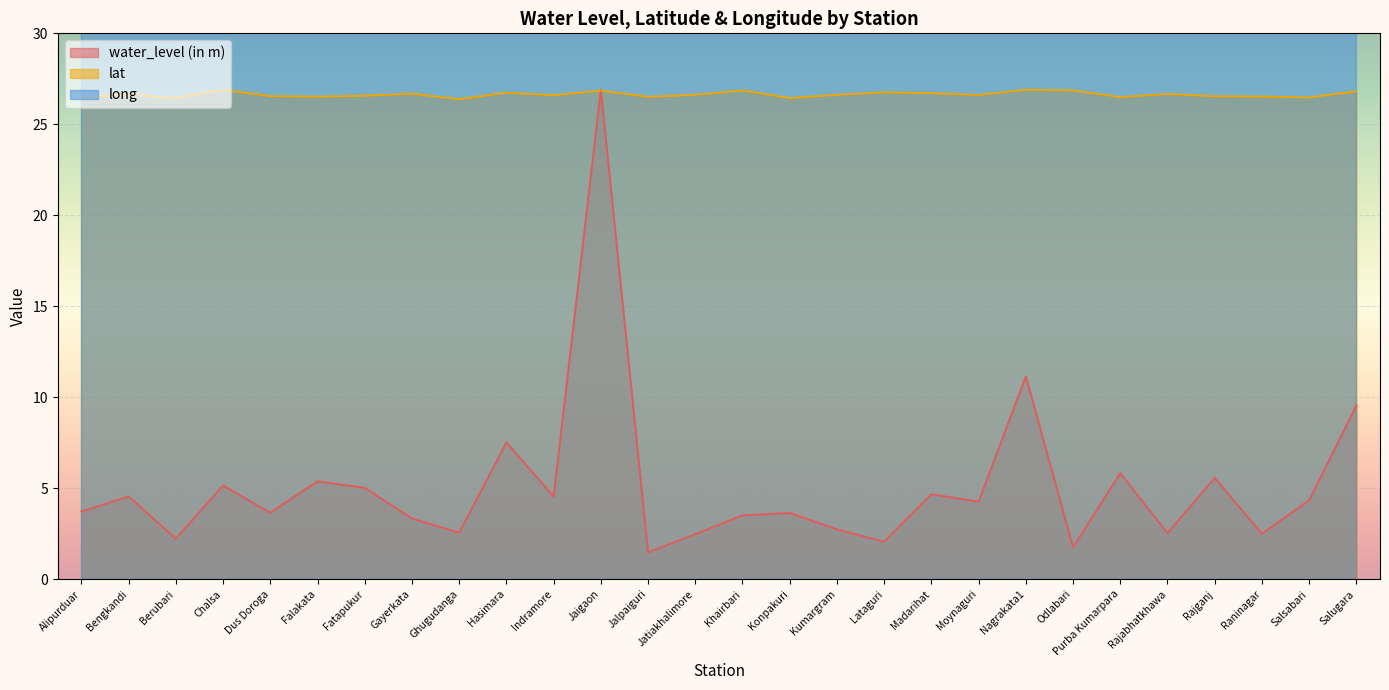

What is the label of the 26th point from the right?

Berubari